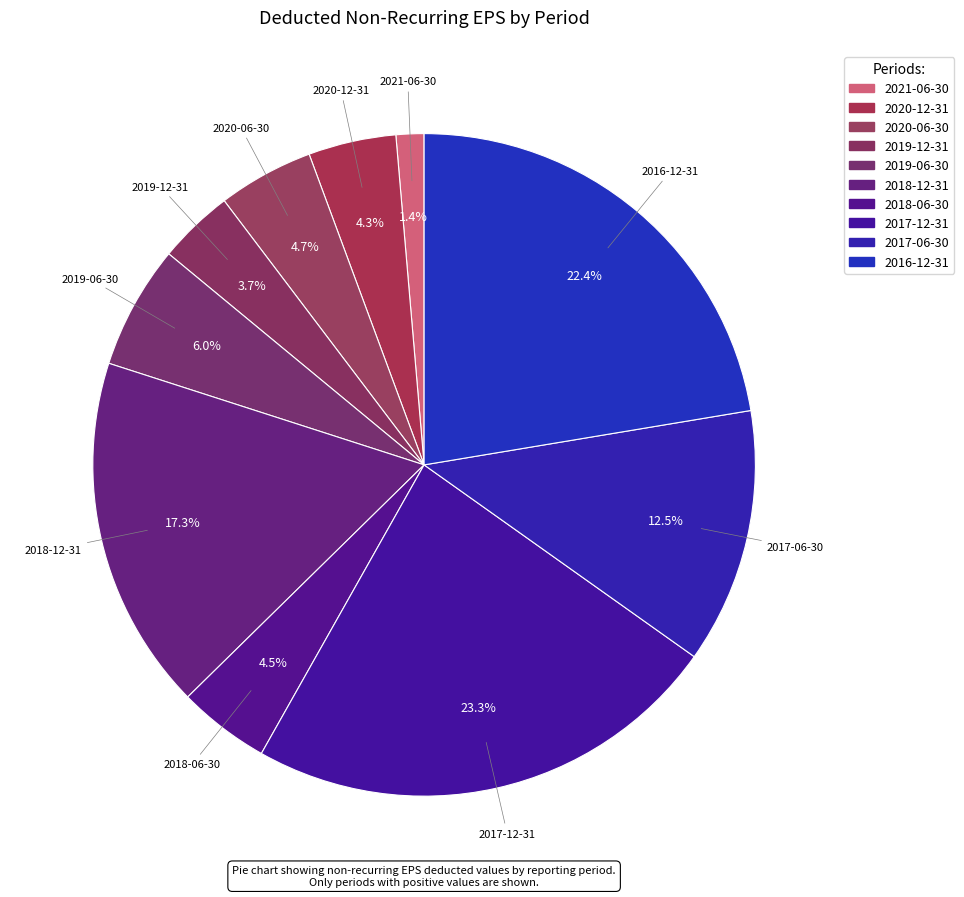

Is there a majority slice in this chart?

No